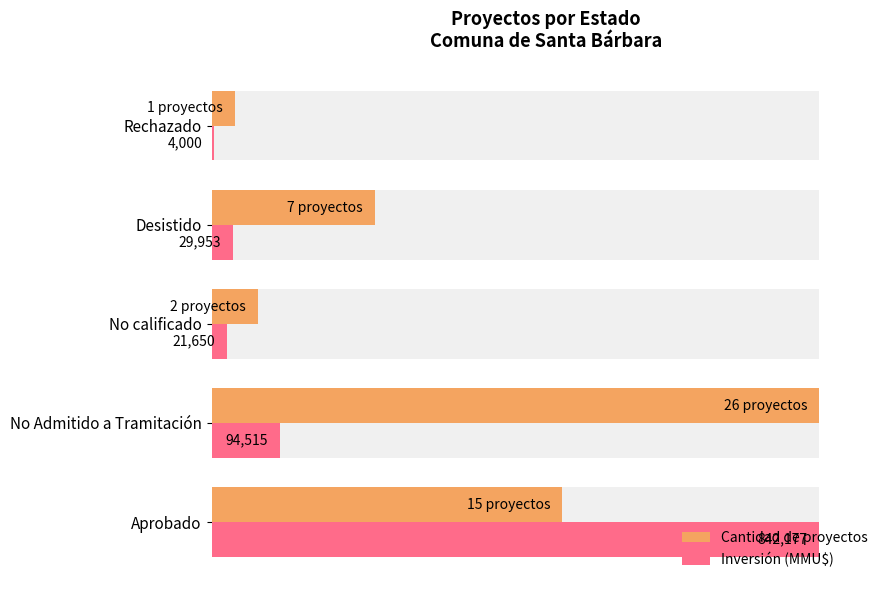

How many bars are there in total?

10